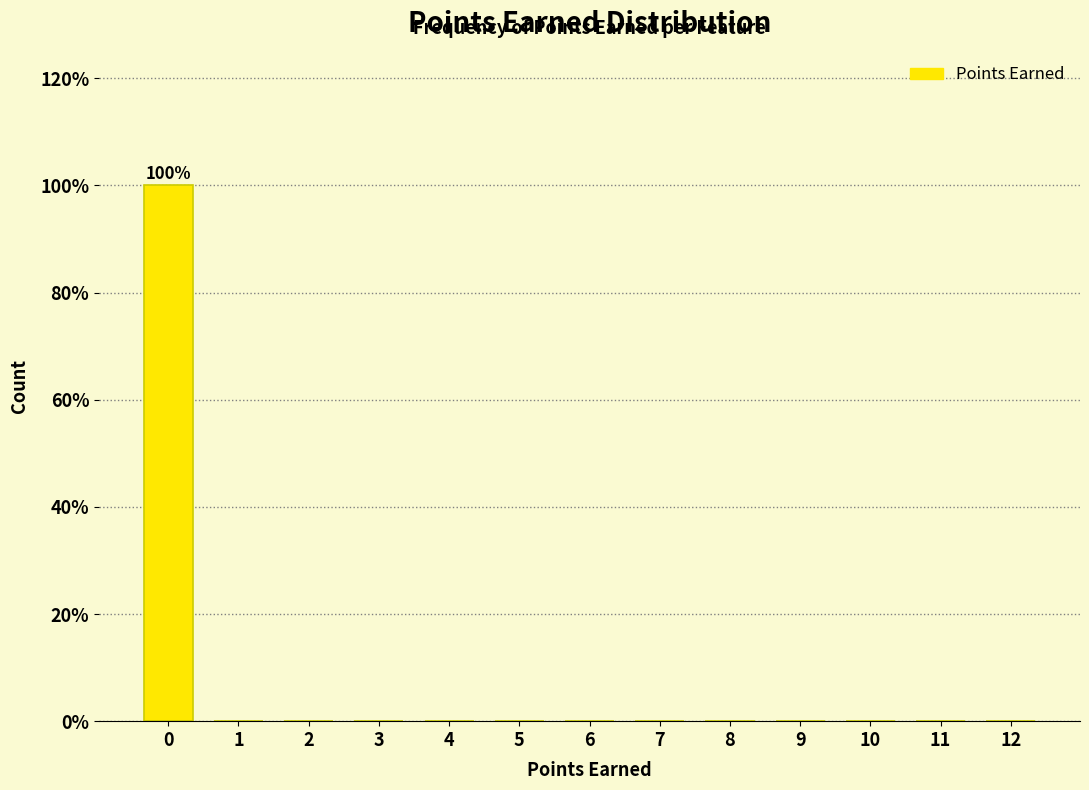

Reading left to right, list all the values displayed in this chart.

0=100	1=0	2=0	3=0	4=0	5=0	6=0	7=0	8=0	9=0	10=0	11=0	12=0